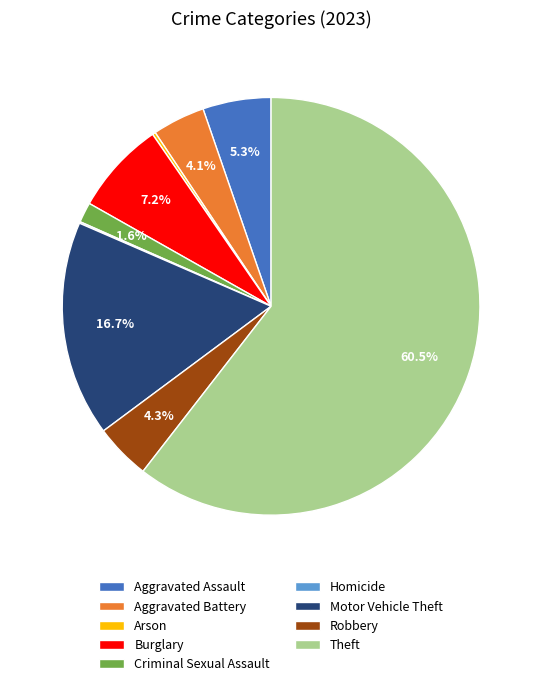

Is there any slice that represents more than half of the pie?

Yes